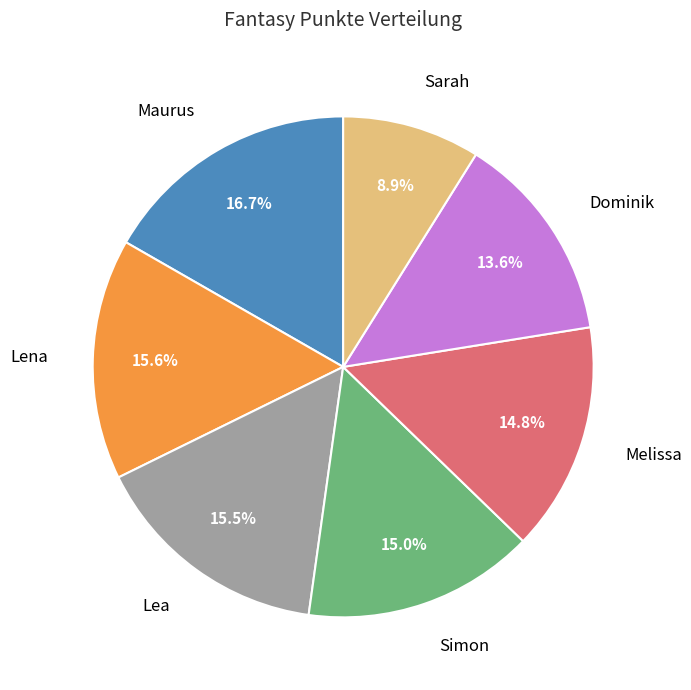

How many segments does this pie chart have?

7